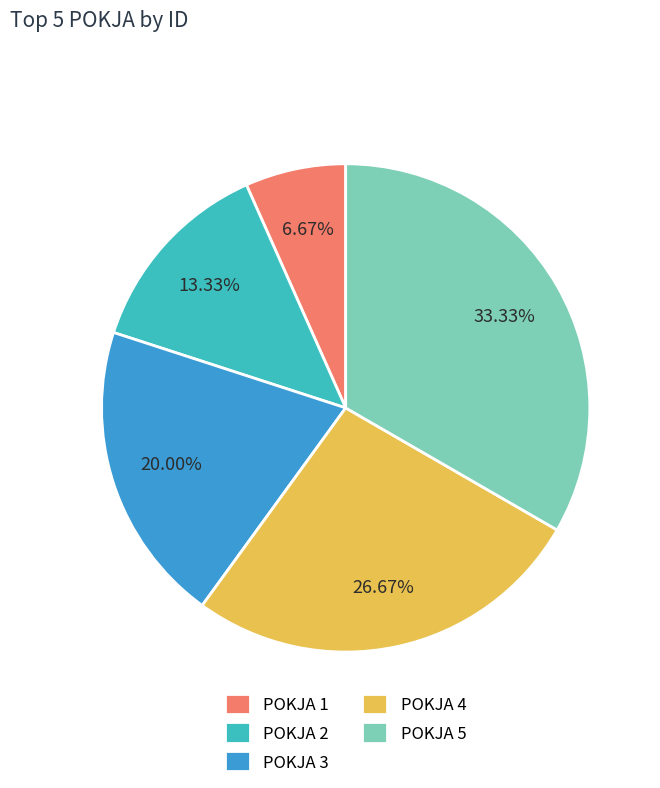

To the nearest percent, what is the average slice percentage?

20%